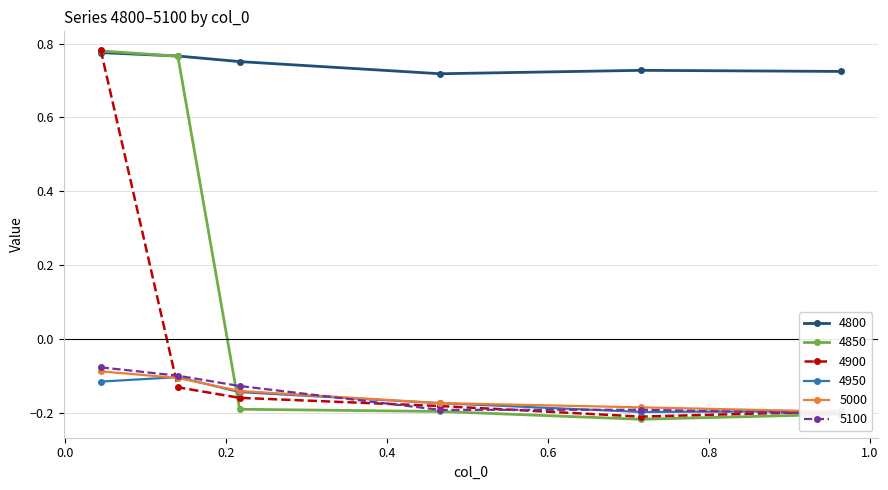

Reading left to right, extract all data points from this chart.

4800: 0.8	0.8	0.8	0.7	0.7	0.7
4850: 0.8	0.8	-0.2	-0.2	-0.2	-0.2
4900: 0.8	-0.1	-0.2	-0.2	-0.2	-0.2
4950: -0.1	-0.1	-0.1	-0.2	-0.2	-0.2
5000: -0.1	-0.1	-0.1	-0.2	-0.2	-0.2
5100: -0.1	-0.1	-0.1	-0.2	-0.2	-0.2